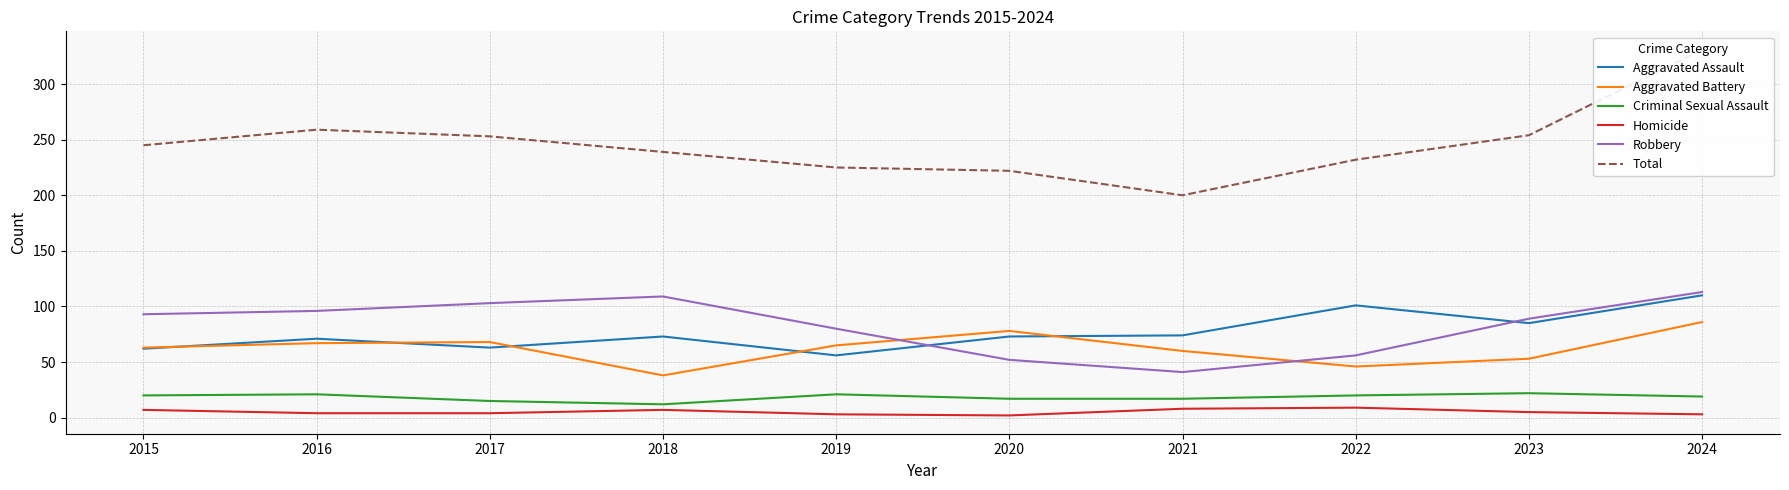

In Total, how many points are higher than both neighbors (excluding endpoints)?

1